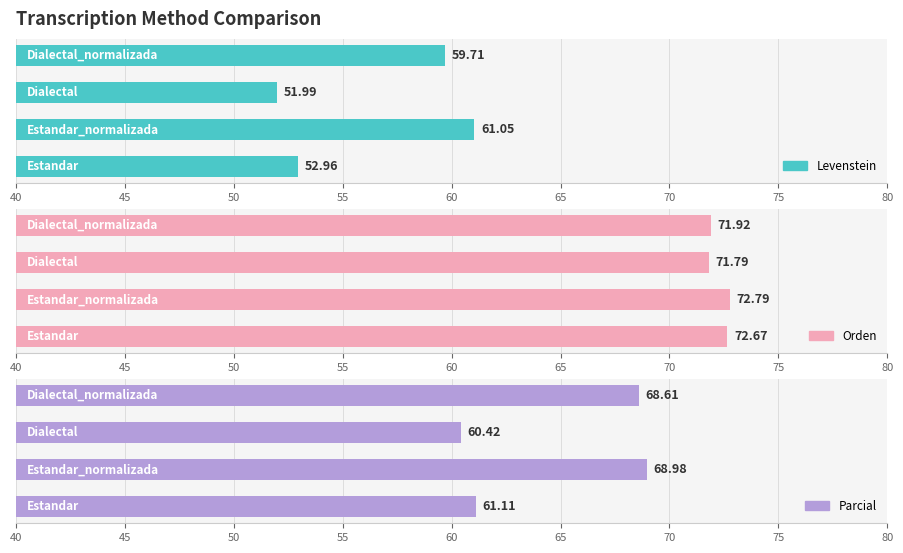

At how many categories does at least one series exceed 68?

4